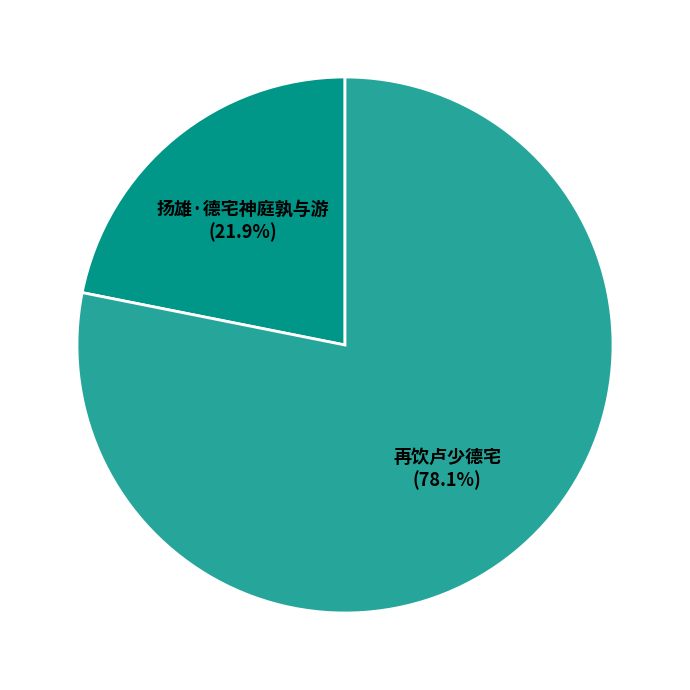

To the nearest percent, what is the average slice percentage?

50%